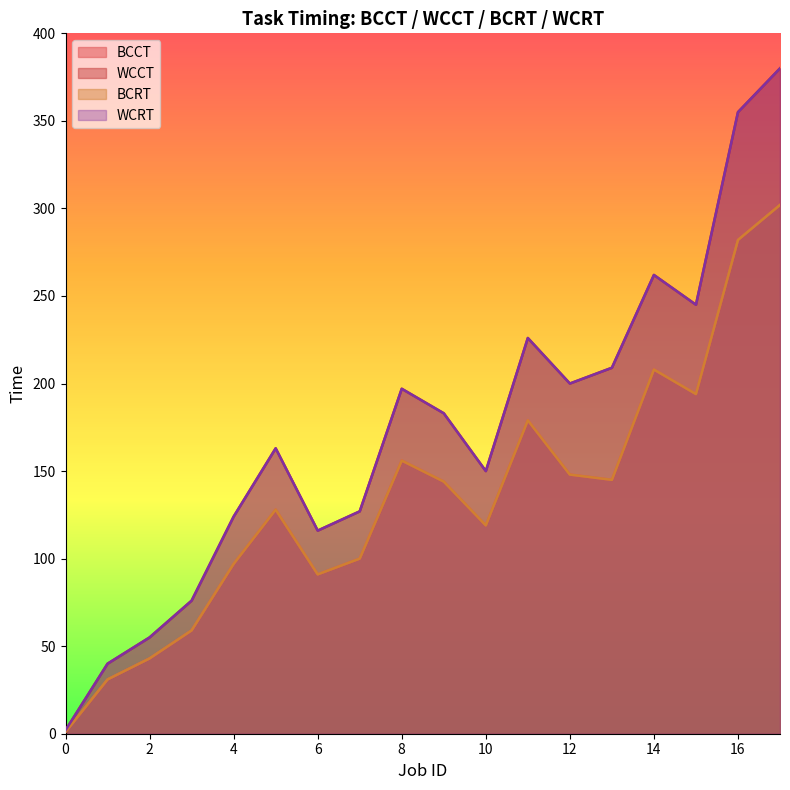

At which label does BCRT first exceed 144?

8